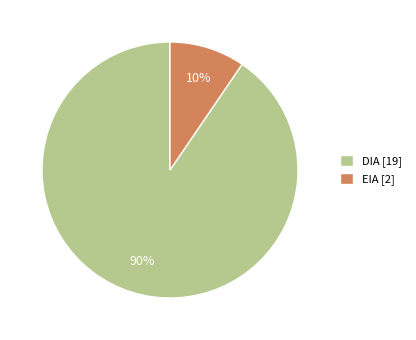

Between DIA and EIA, which is larger?

DIA